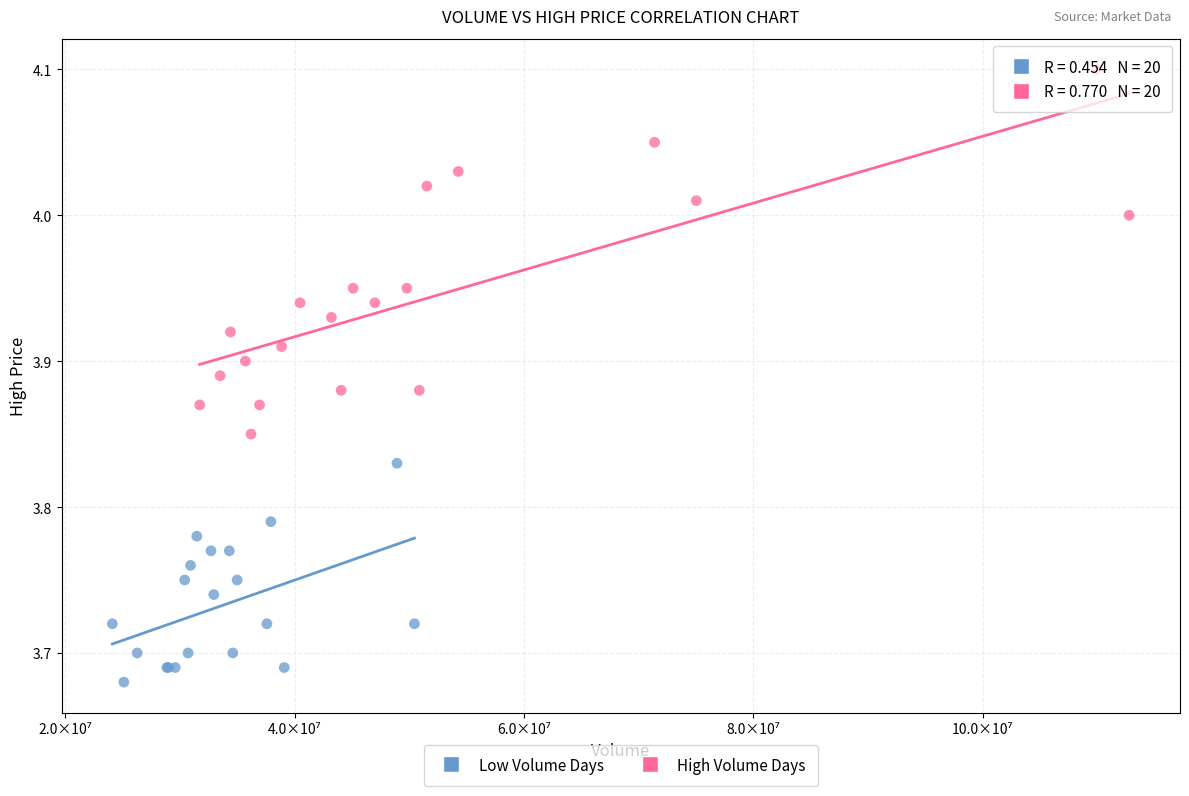

Which series has the widest spread of Y values?

High Volume Days